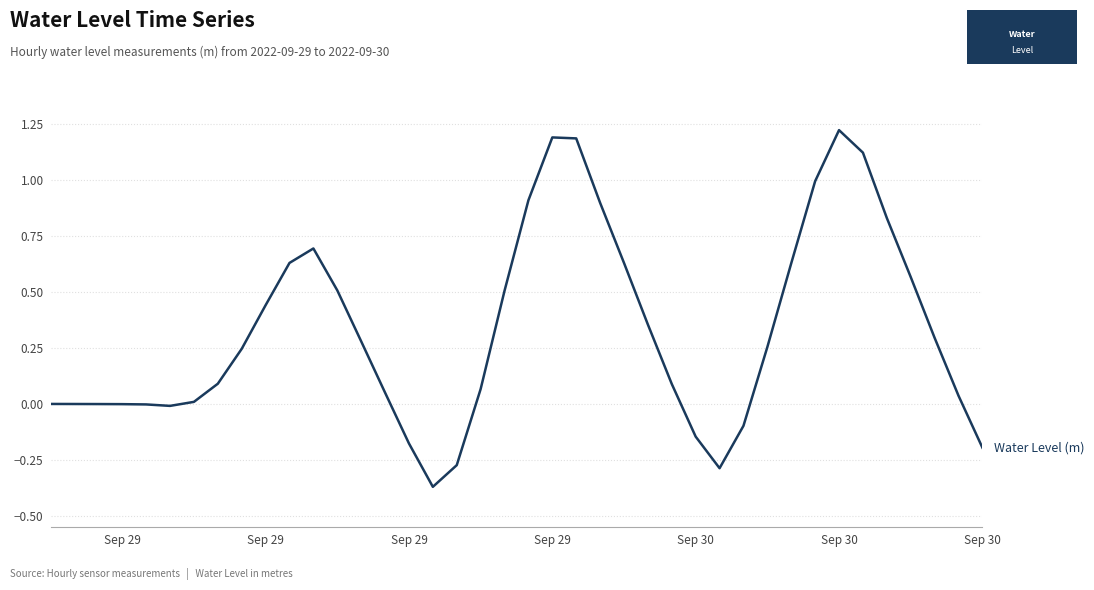

Count the number of data series in this chart.

1